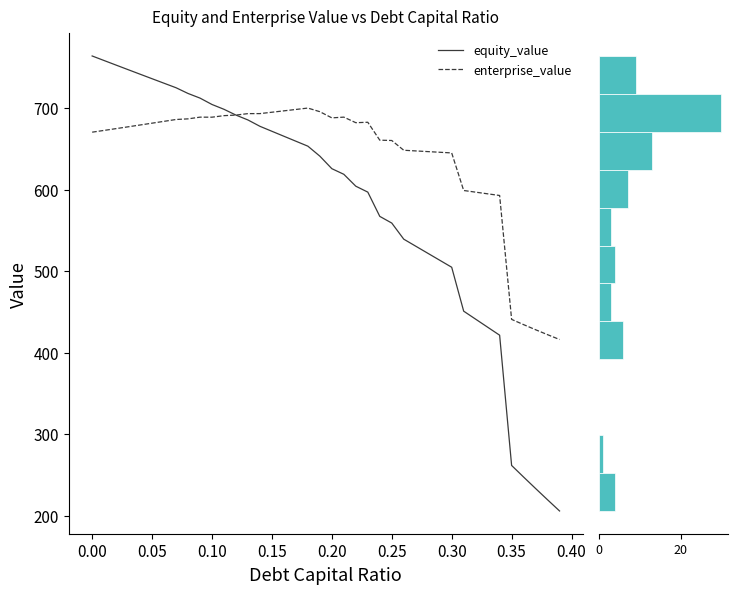

Reading right to left, transcribe all the data shown in this chart.

equity_value: 205.6	219.3	233.2	247.2	261.4	421.3	431.1	440.9	450.7	504.6	513.2	521.8	530.5	539.1	558.8	567.0	596.8	604.1	618.7	625.6	640.9	653.2	659.3	665.3	671.4	677.5	685.3	691.3	698.4	704.3	712.2	717.8	724.9	730.4	735.9	741.5	747.1	752.6	758.2	763.8
enterprise_value: 416.0	421.9	428.0	434.2	440.7	592.7	594.7	596.7	598.8	644.9	645.7	646.5	647.3	648.2	660.1	660.5	682.5	682.0	688.8	687.9	695.5	699.9	698.2	696.5	694.8	693.1	693.1	691.3	690.6	688.7	688.8	686.7	685.9	683.6	681.4	679.2	676.9	674.7	672.5	670.3